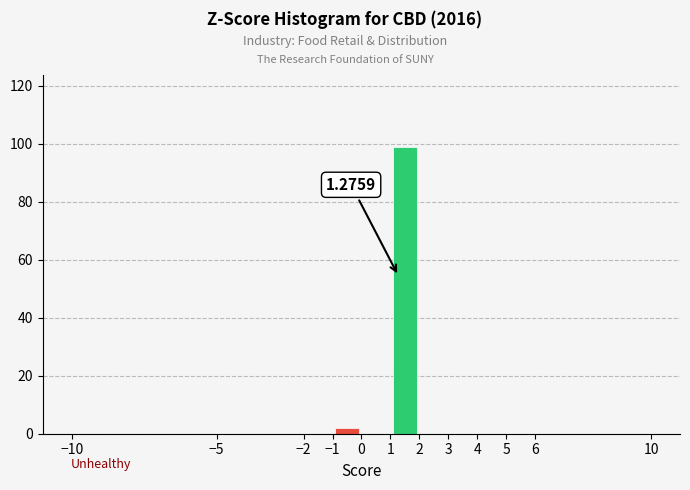

Over which range of the x-axis is the bar tallest?

1 to 2